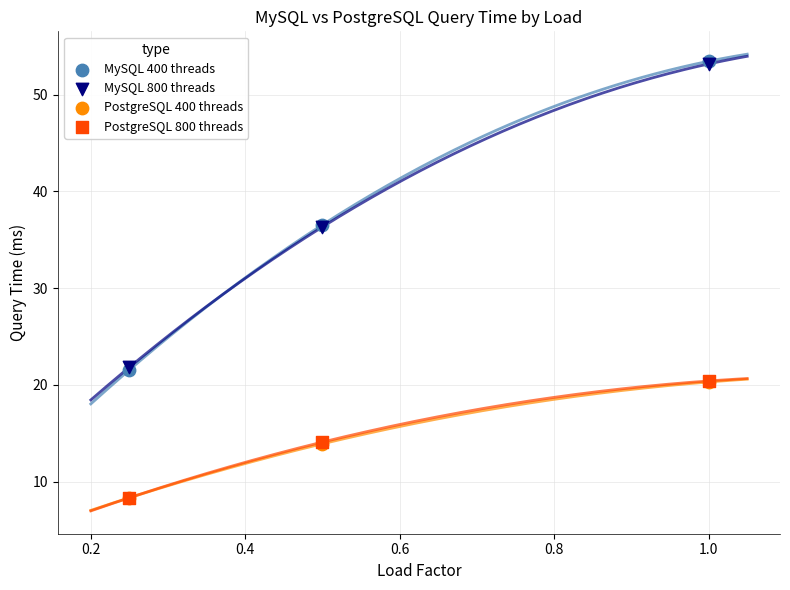

What are all the series names shown in the legend?

MySQL 400 threads, MySQL 800 threads, PostgreSQL 400 threads, PostgreSQL 800 threads